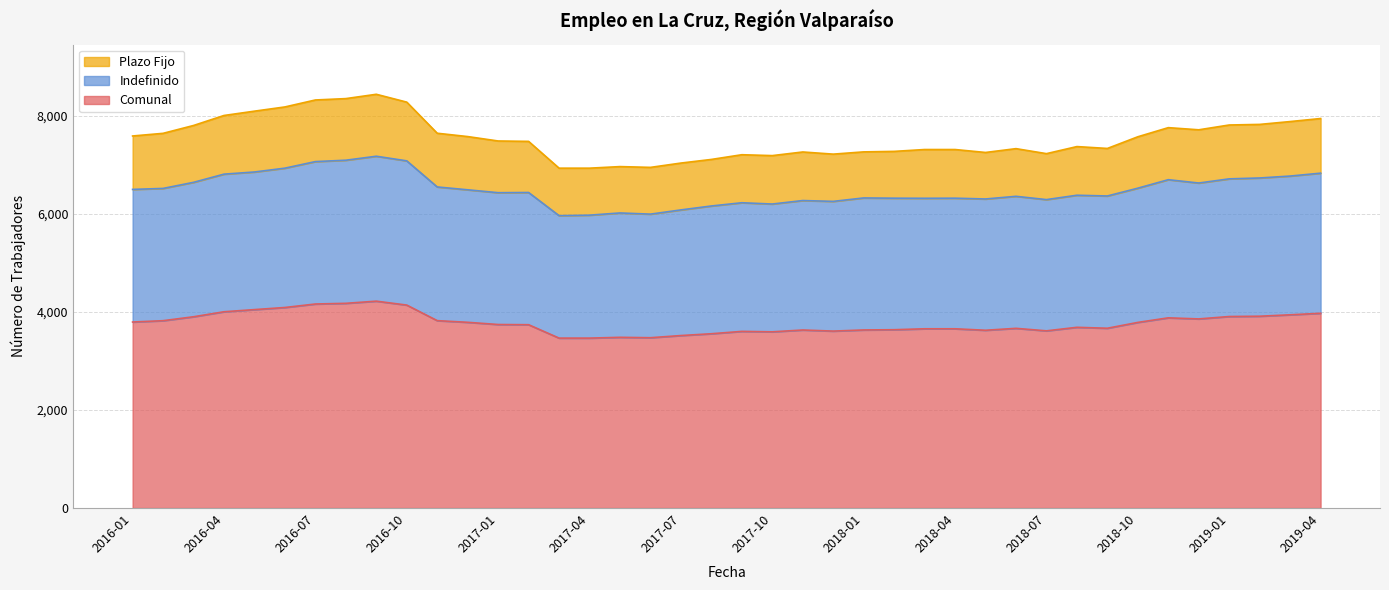

What is the minimum value for Comunal?

3464